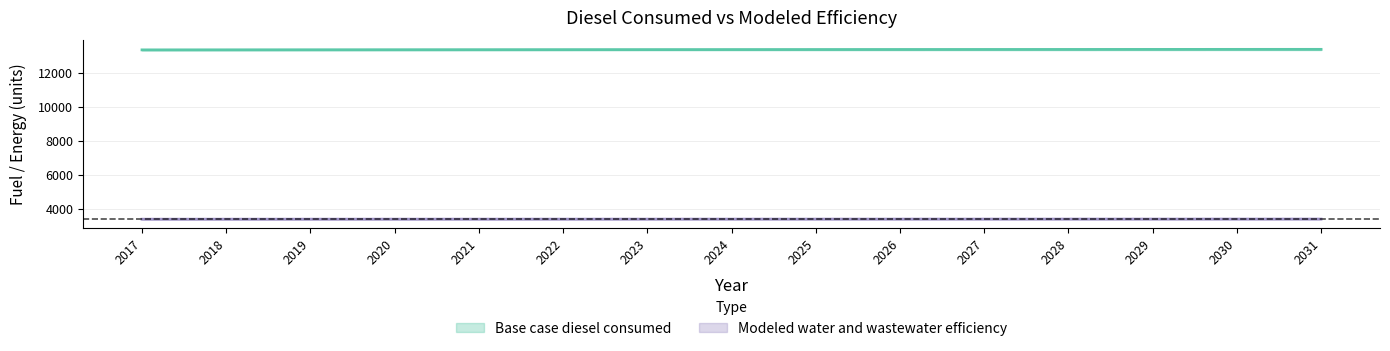

Is it true that Modeled water and wastewater efficiency equals 1496.0 at 2030?

False